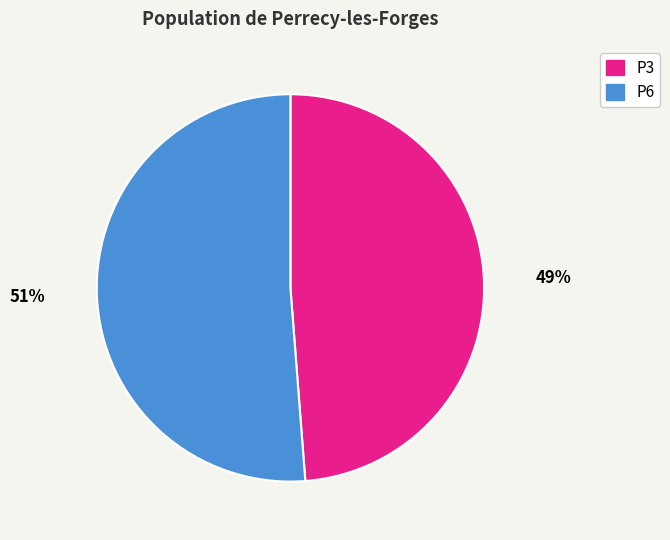

Which category has the biggest portion of the pie?

51%